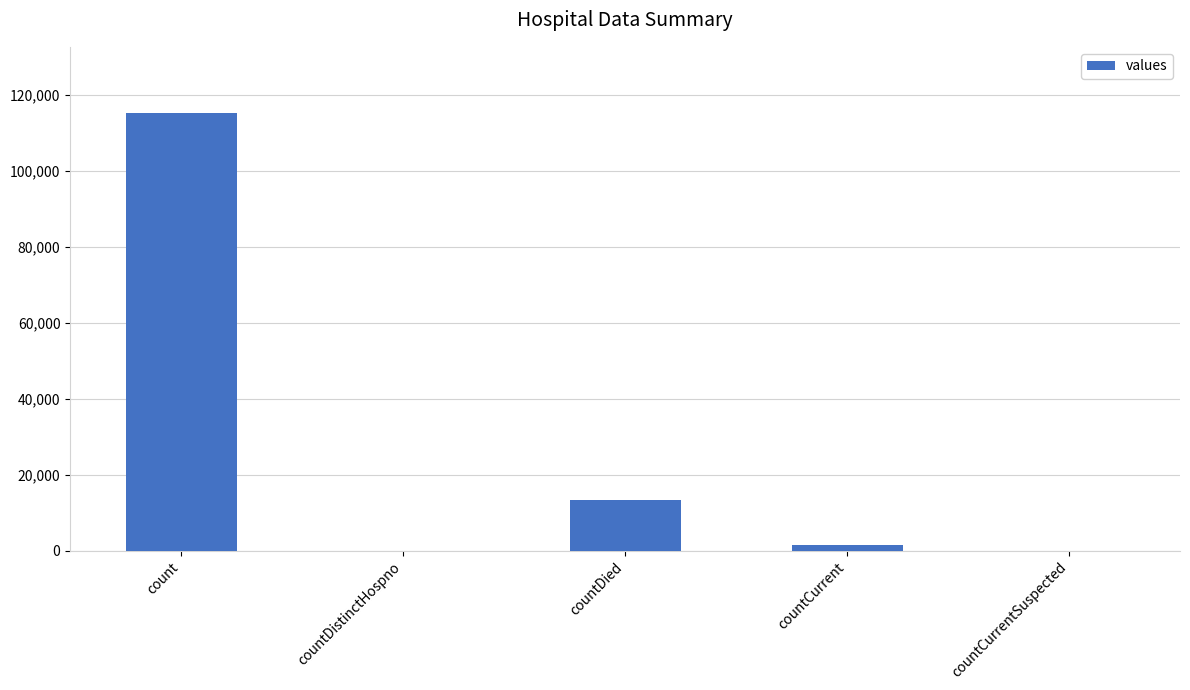

Between countDied and count, which is larger?

count